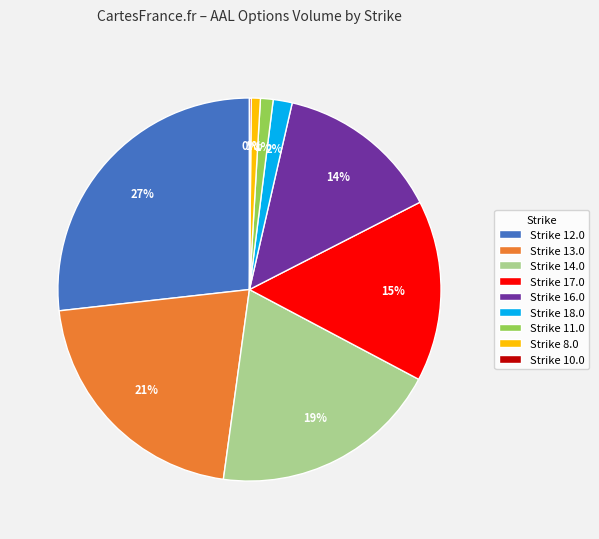

Approximately how many times larger is the value at Strike 17.0 compared to Strike 14.0?

0.8